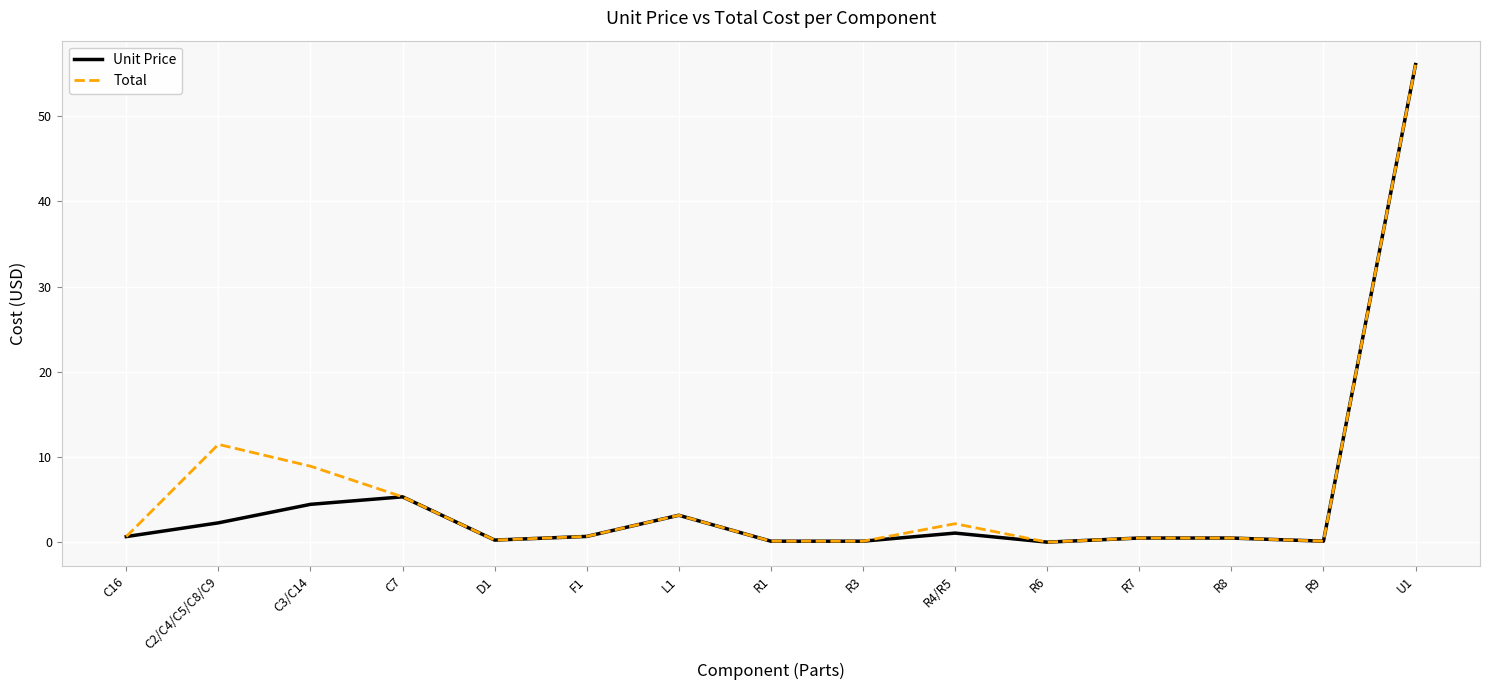

The Total series shows 19.3 at C2/C4/C5/C8/C9. True or false?

False